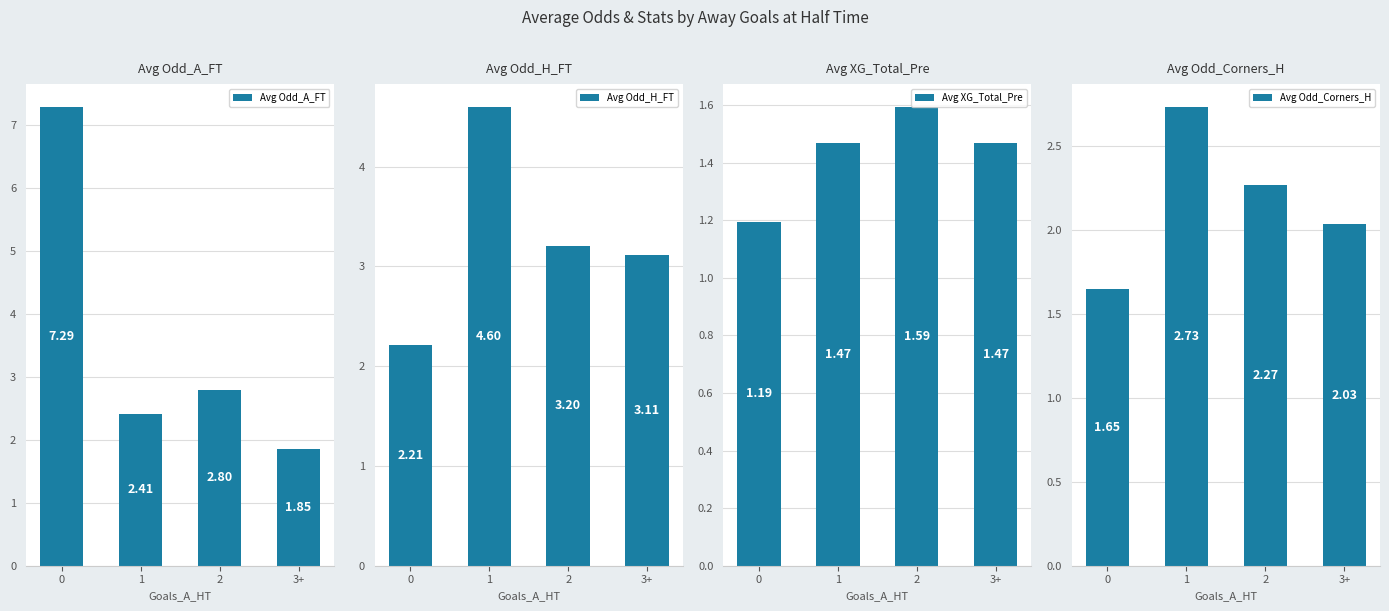

The value of Avg Odd_H_FT at 2 is 3.2. True or false?

True